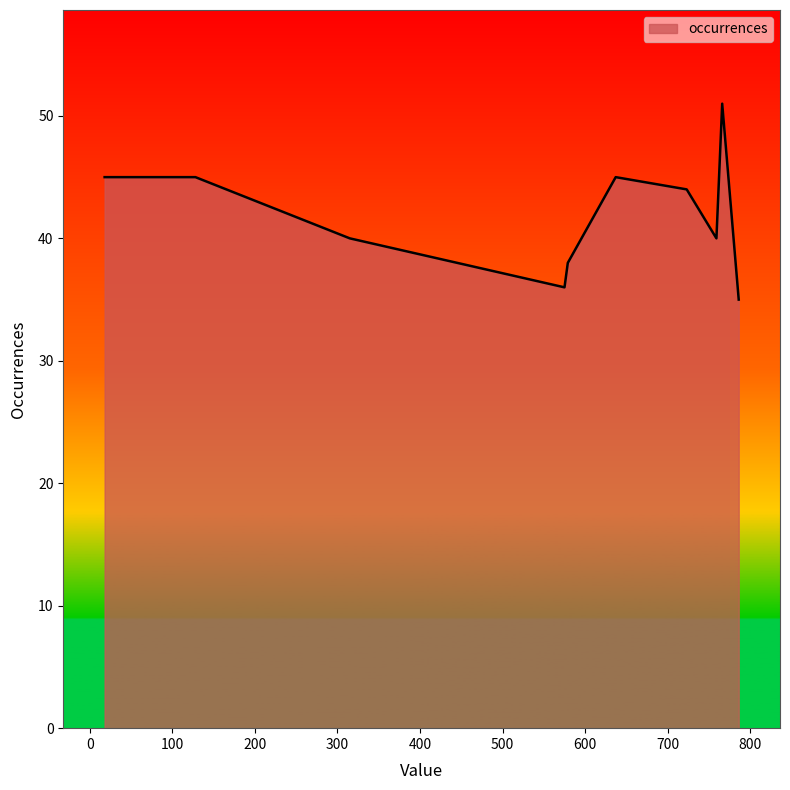

What is the difference between the second highest and second lowest values?

9